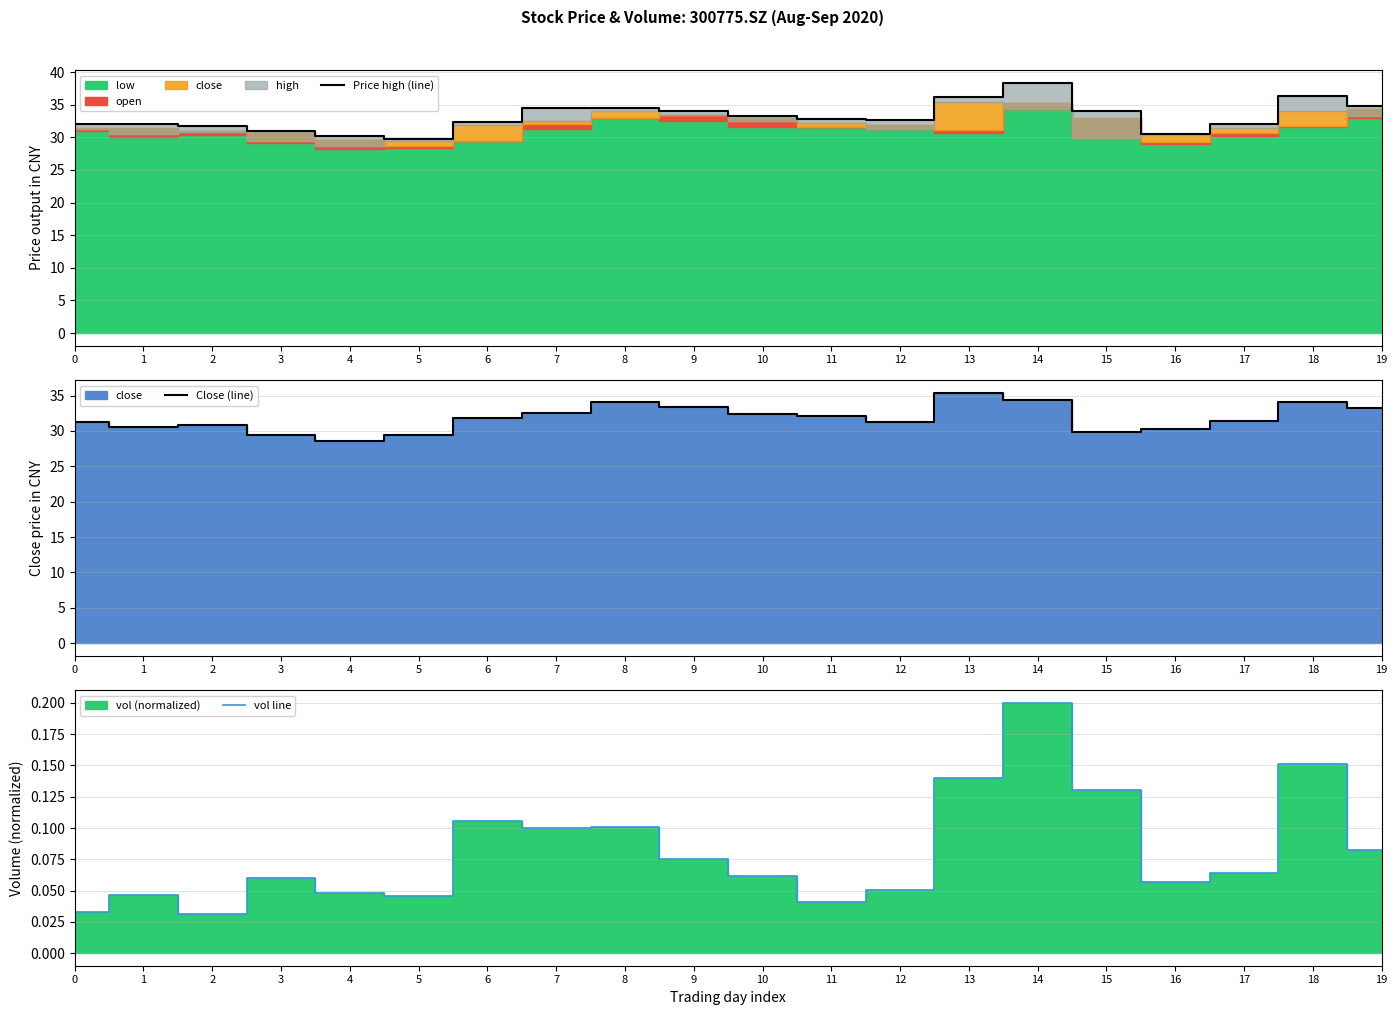

What is the difference between the second highest and minimum values in the Price high (line) series?

6.5